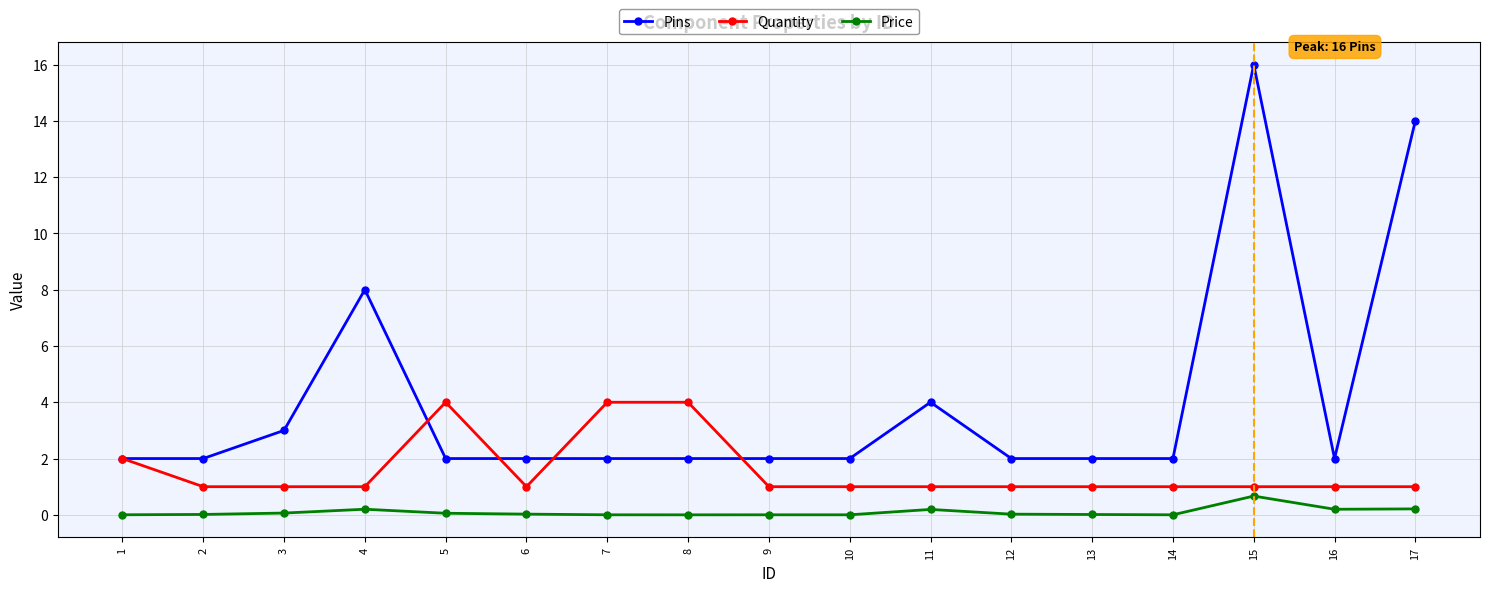

True or false: Pins and Price intersect in this chart.

False